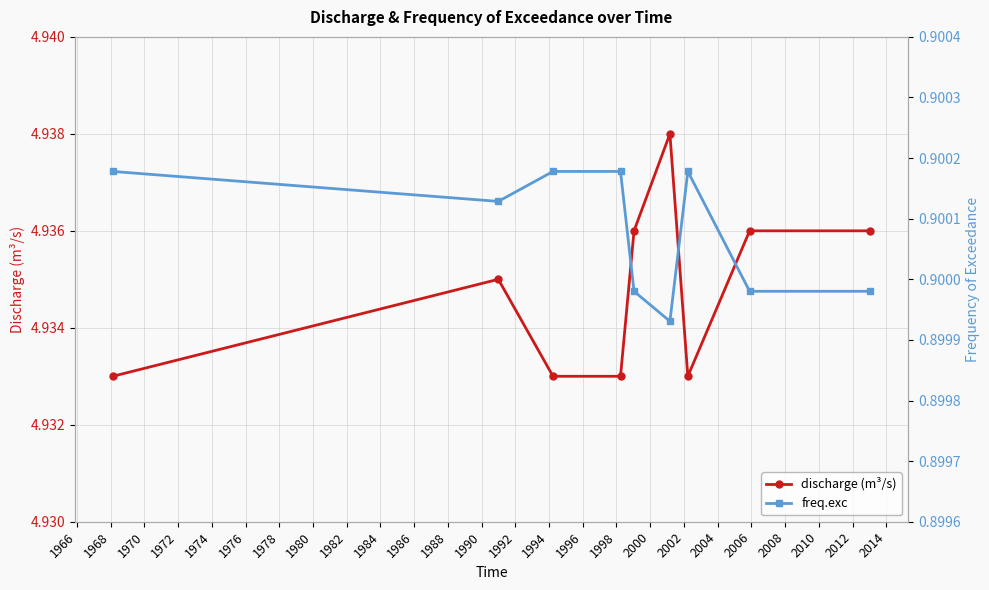

True or false: discharge (m³/s) and freq.exc intersect in this chart.

False